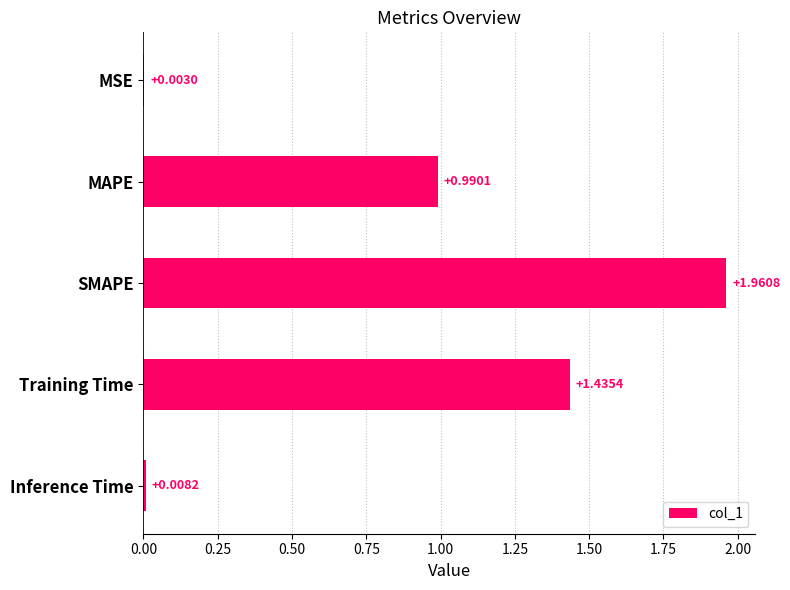

Are the bars grouped side by side (vs. stacked)?

No